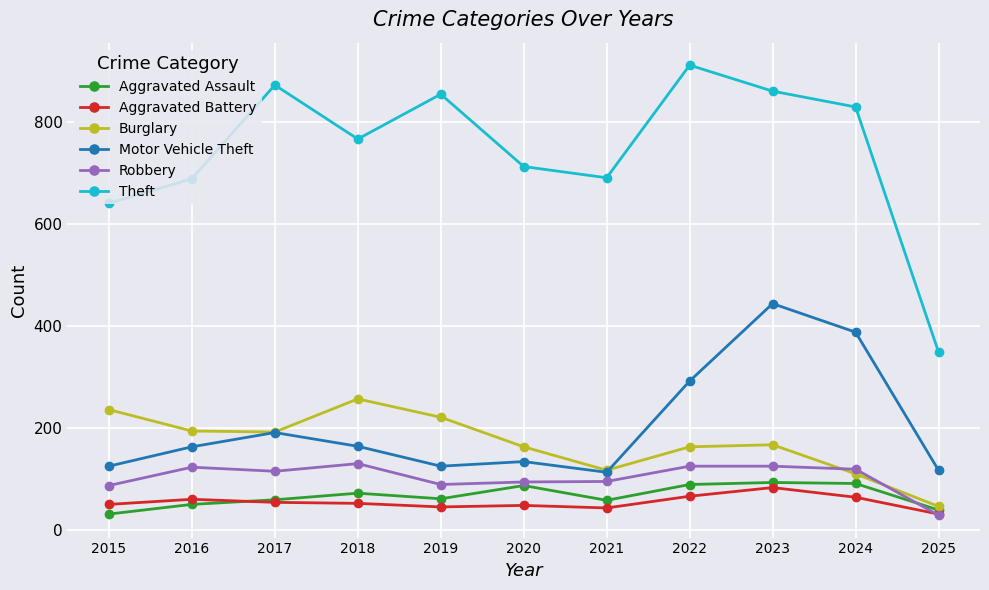

Which series changed the most between 2016 and 2025?

Theft